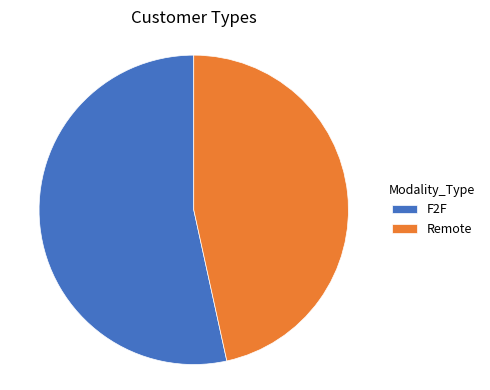

Which category has the smallest portion of the pie?

Remote